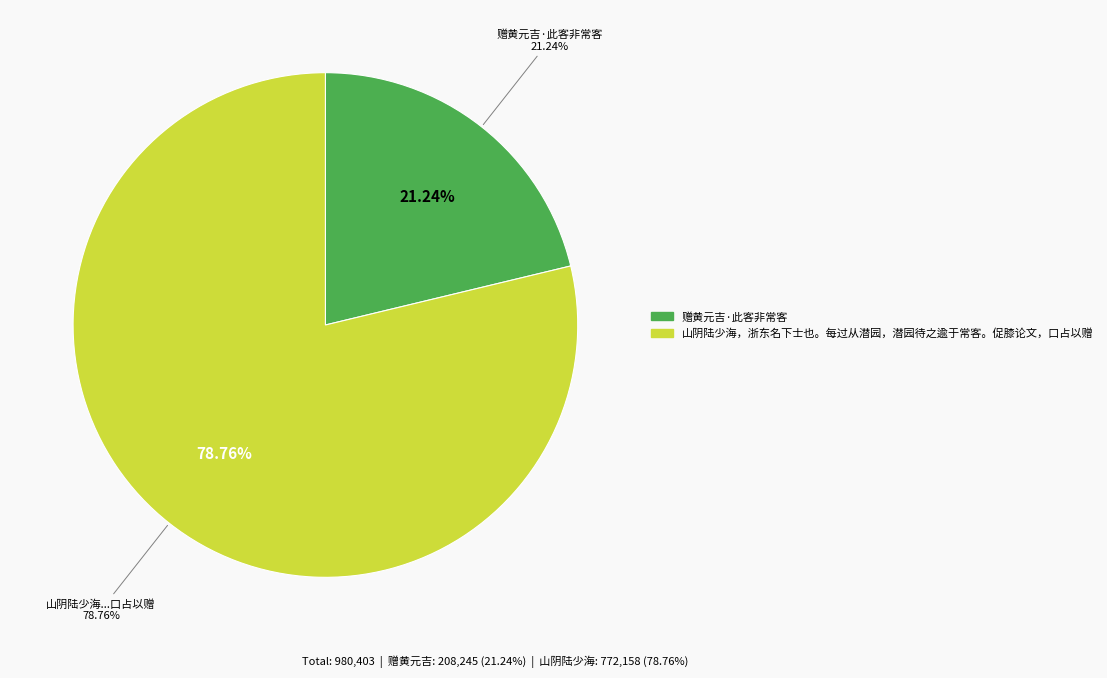

Is it true that 山阴陆少海，浙东名下士也。每过从潜园，潜园待之逾于常客。促膝论文，口占以赠 is 79% of the pie?

True